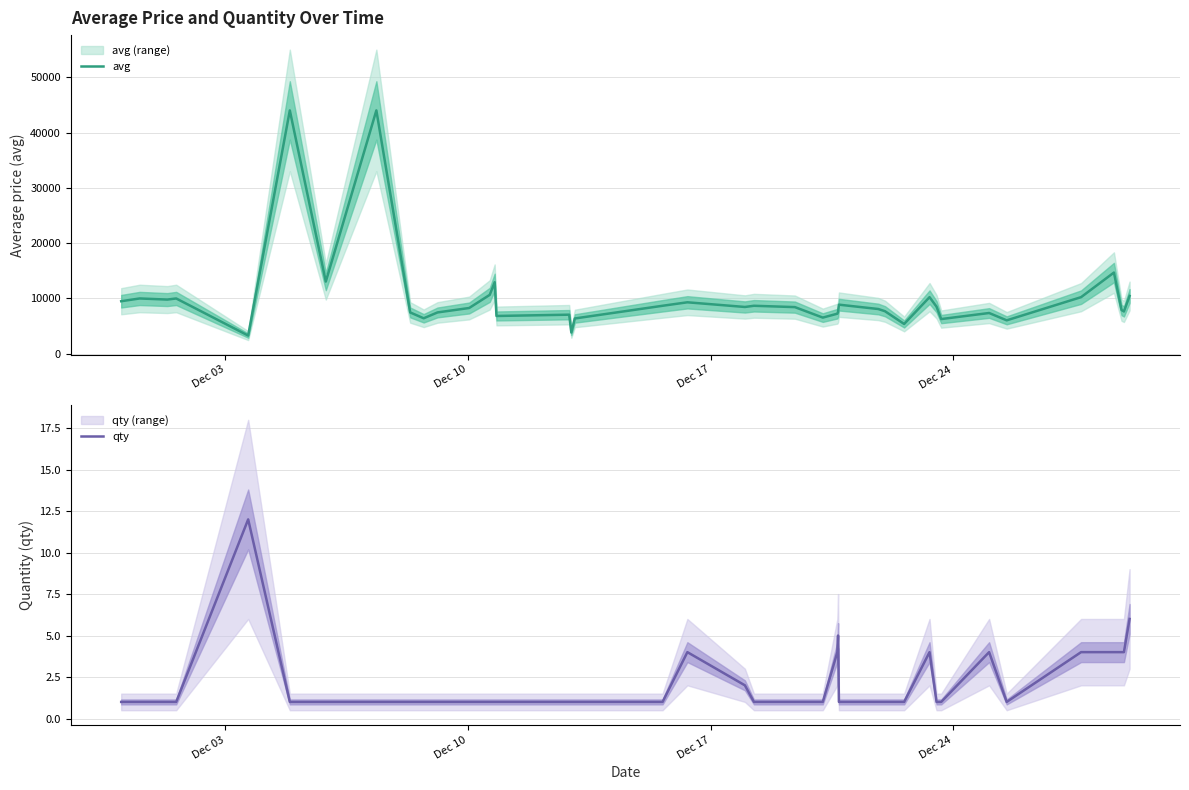

What is the label of the 37th point from the right?

Dec 24